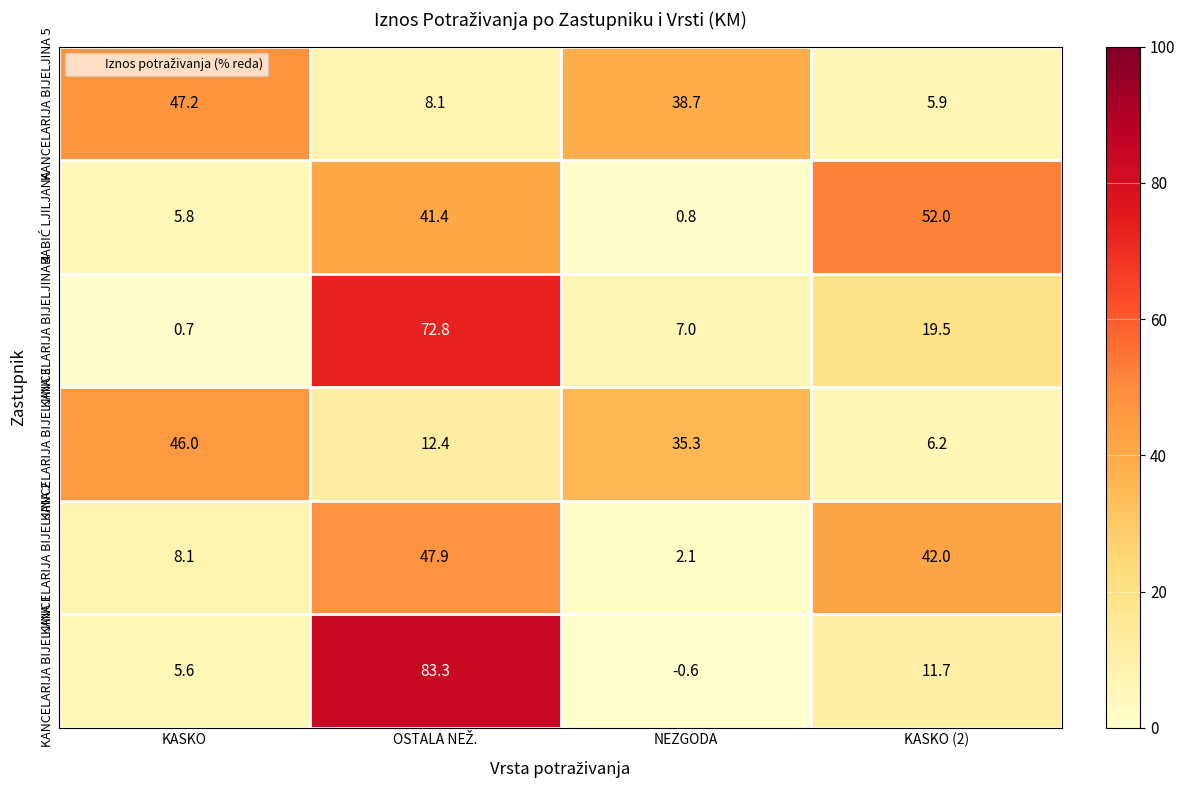

How many data points in KANCELARIJA BIJELJINA 3 are above 35?

2